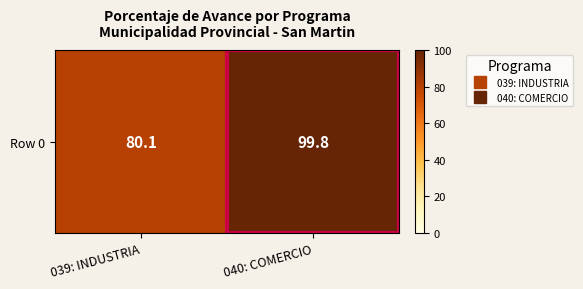

Which category has the lowest value across all series?

039: INDUSTRIA